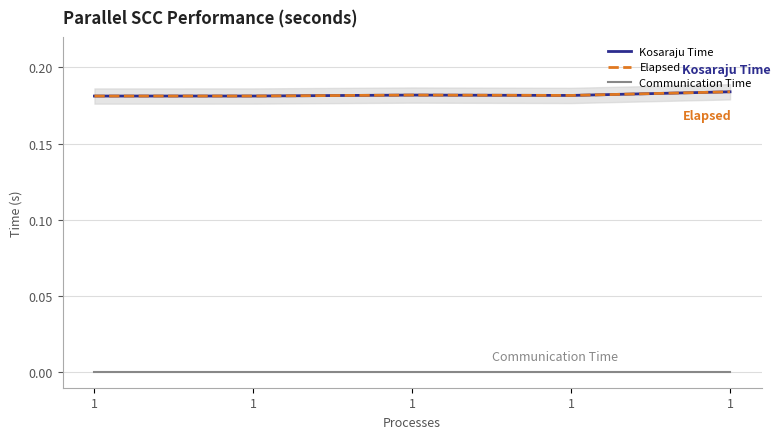

What is the average value of the Kosaraju Time series?

0.2